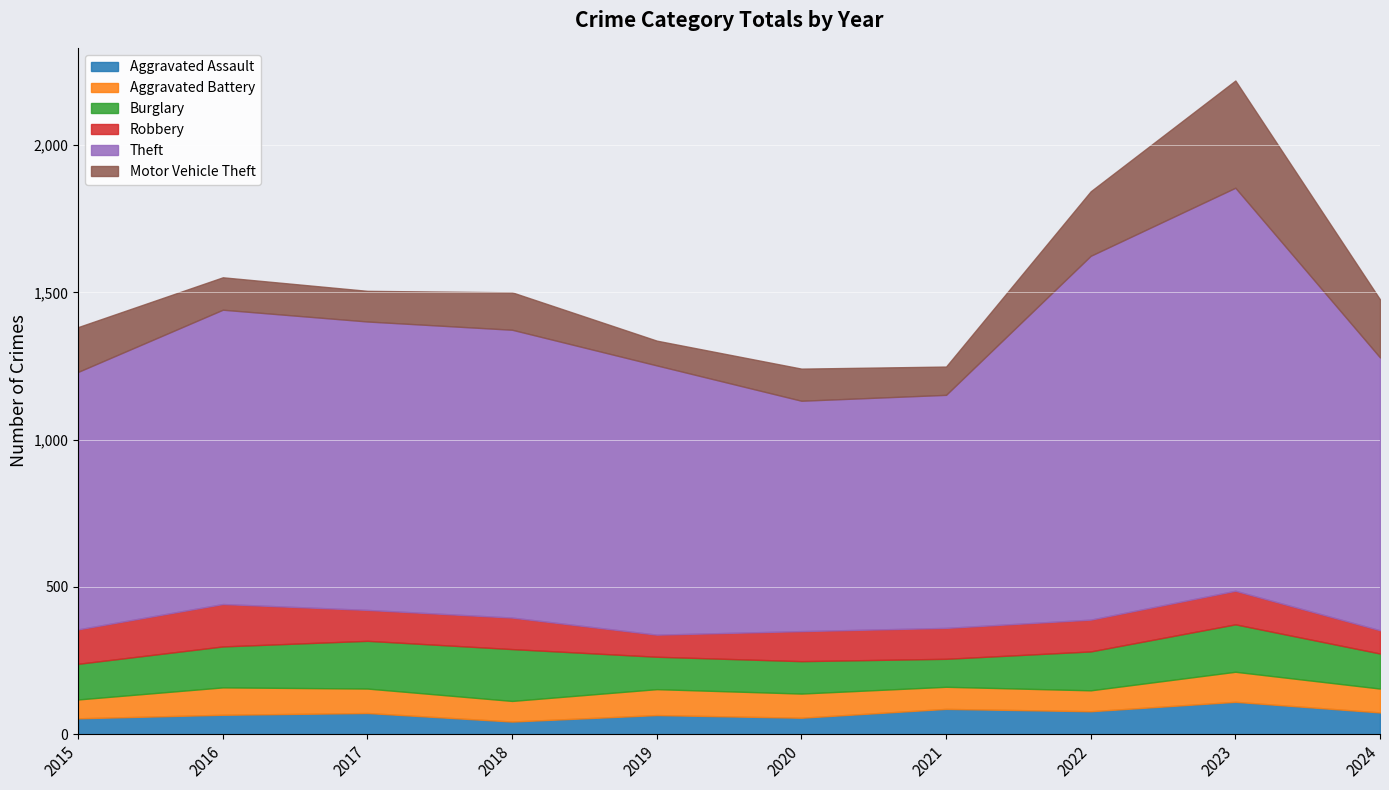

What is the sum of all Theft values?

9845